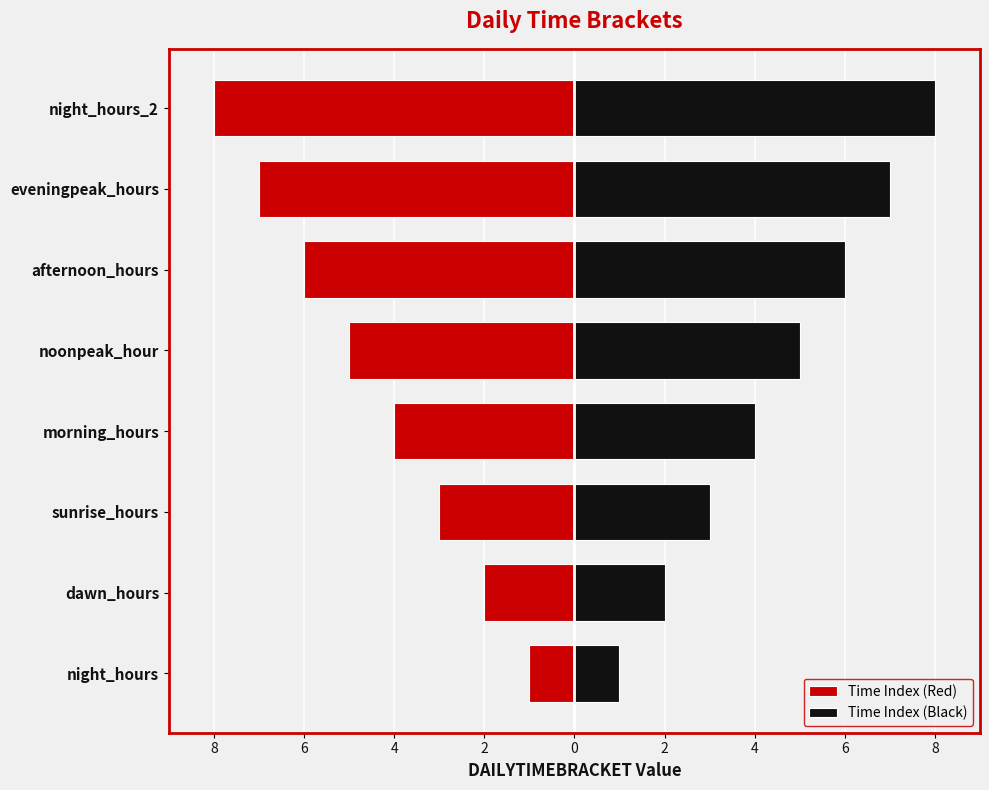

How many bars are there in total?

16